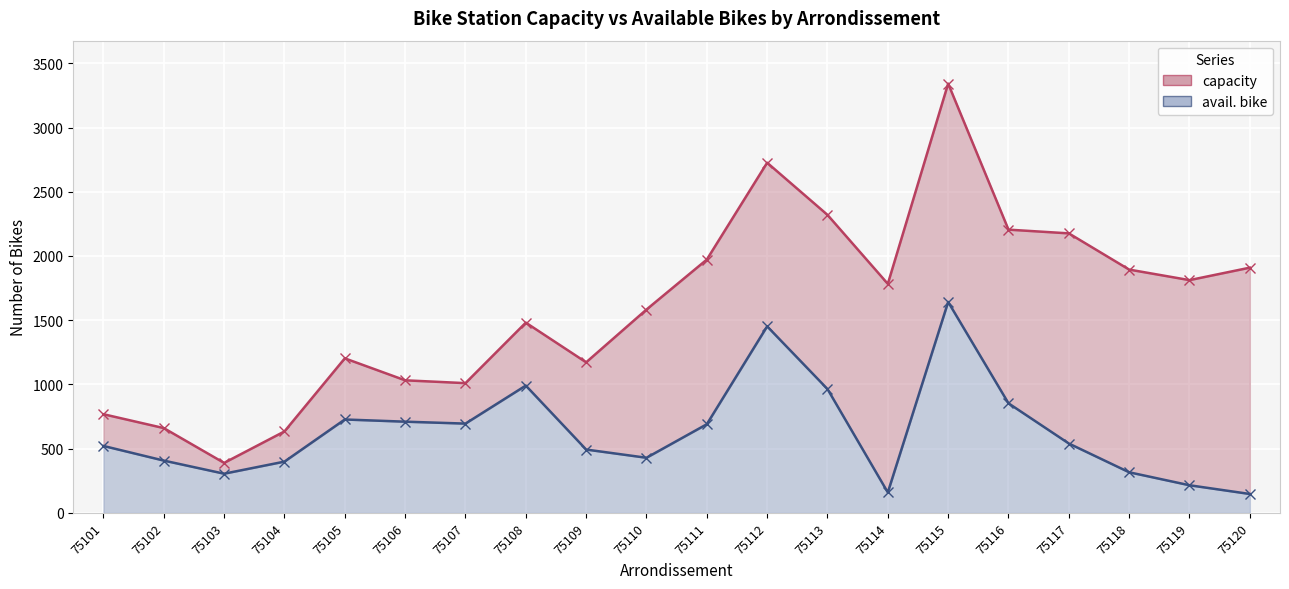

How many interior local valleys does the capacity series have?

5